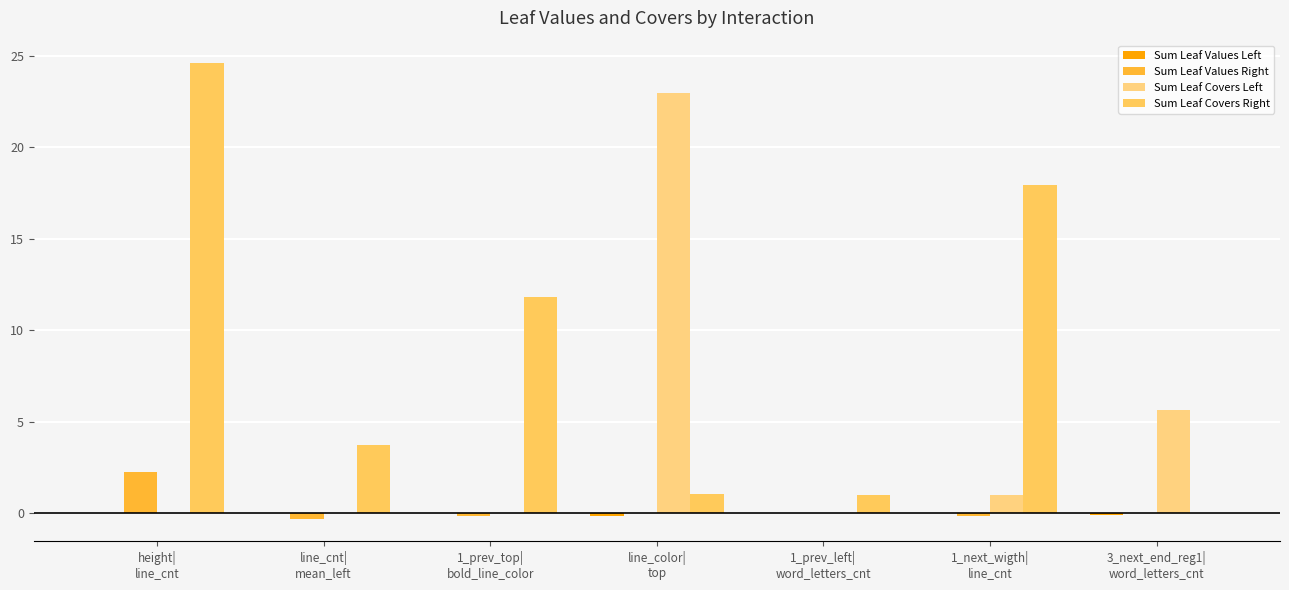

How many distinct data groups are displayed?

4